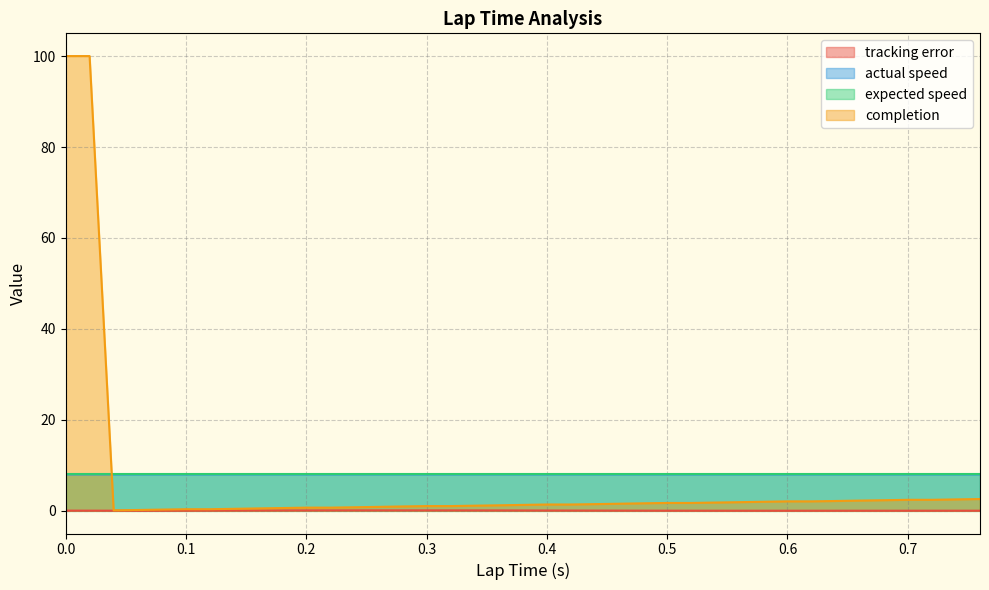

Is it true that tracking error equals 0.1 at 0.28?

True